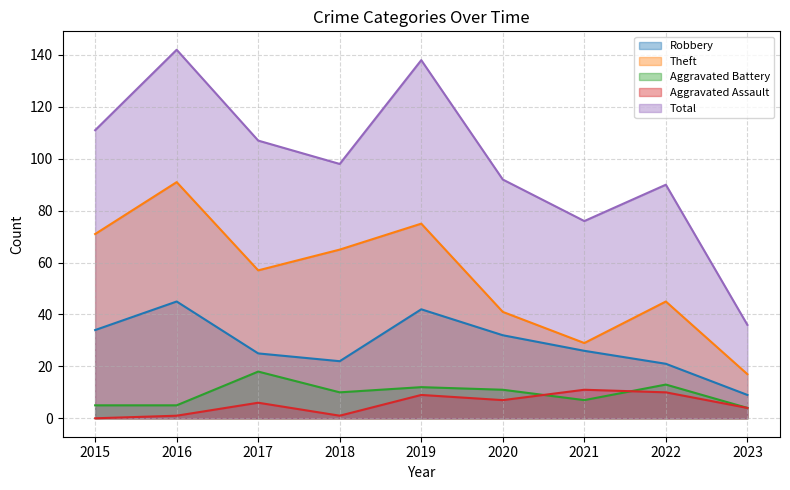

True or false: Theft and Aggravated Assault intersect in this chart.

False